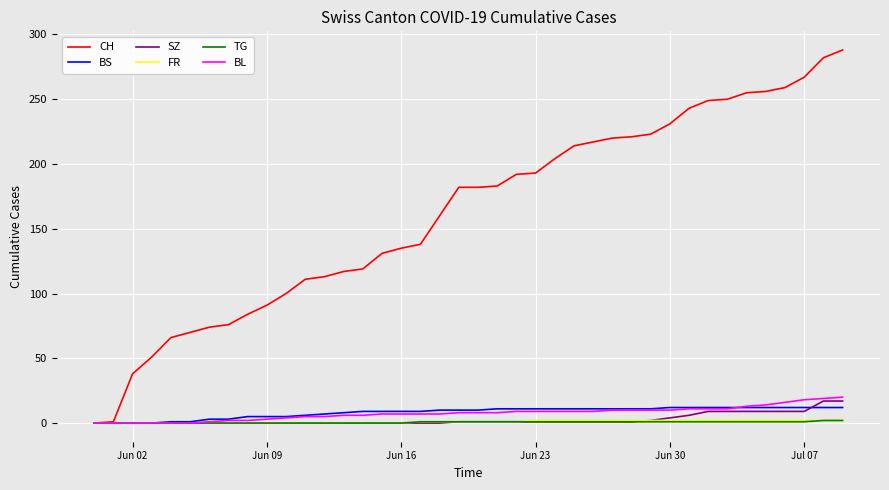

What is the maximum value shown in the chart?

288